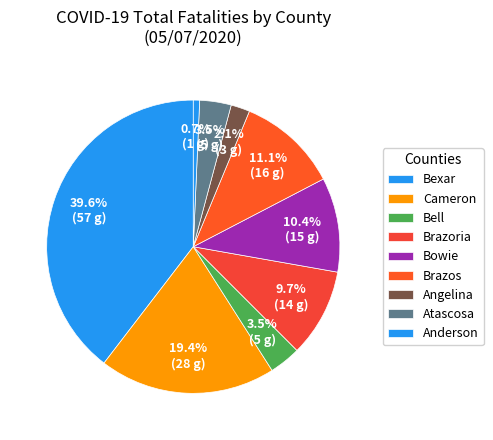

Count the number of slices in the pie.

9